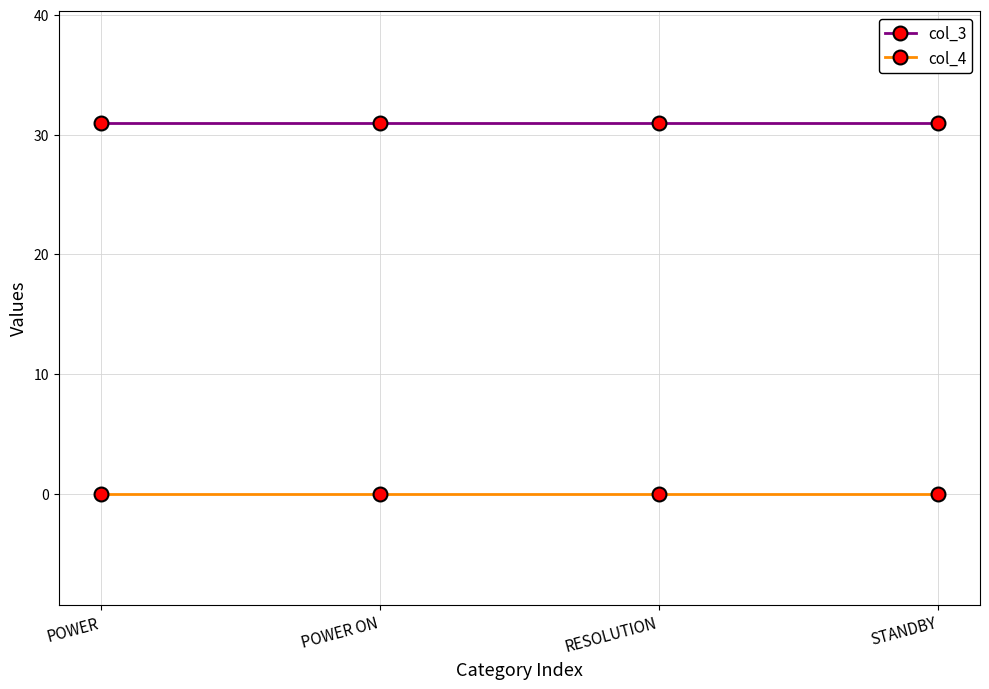

Is the value of col_3 at STANDBY greater than the value of col_4 at RESOLUTION?

Yes